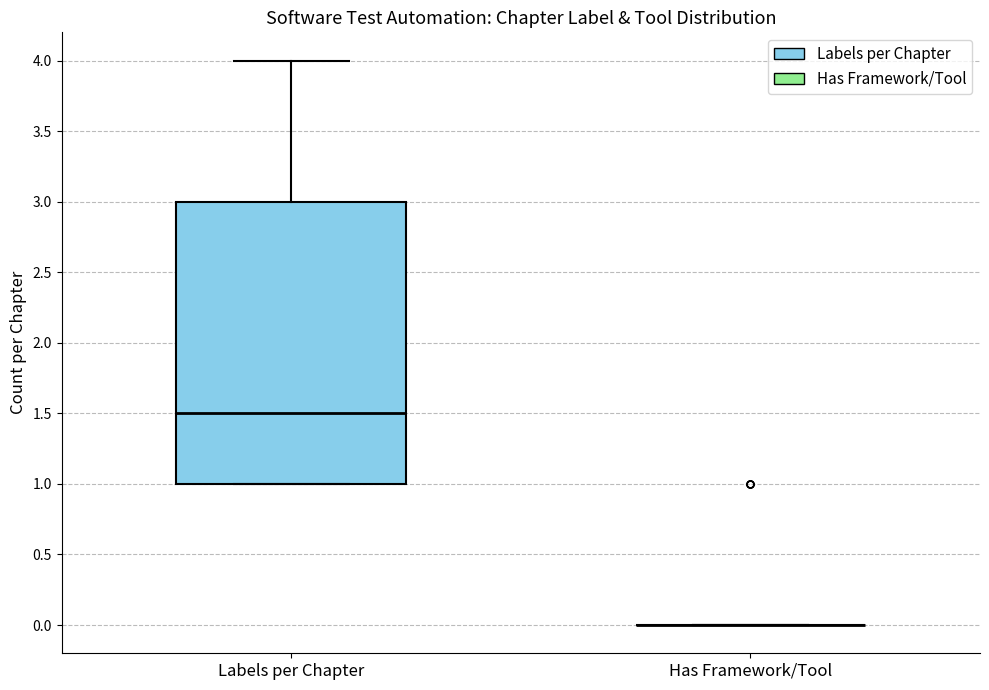

Reading left to right, read every box against the y-axis: the position of its median line, the range the box covers, and the ends of its whiskers. The values are not printed on the chart, so give them approximately, as read against the axis.

Labels per Chapter: median 1.5, box 1.0 to 3.0, whiskers 1.0 to 4.0
Has Framework/Tool: box collapsed to a line at 0.0, whiskers 0.0 to 0.0